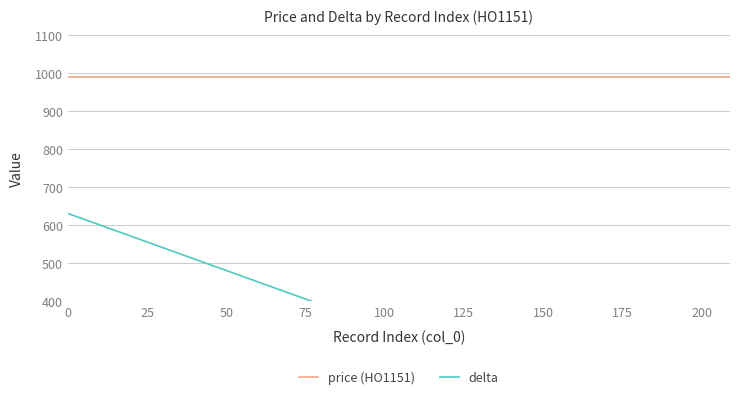

Is this an area chart (filled region under the line)?

No